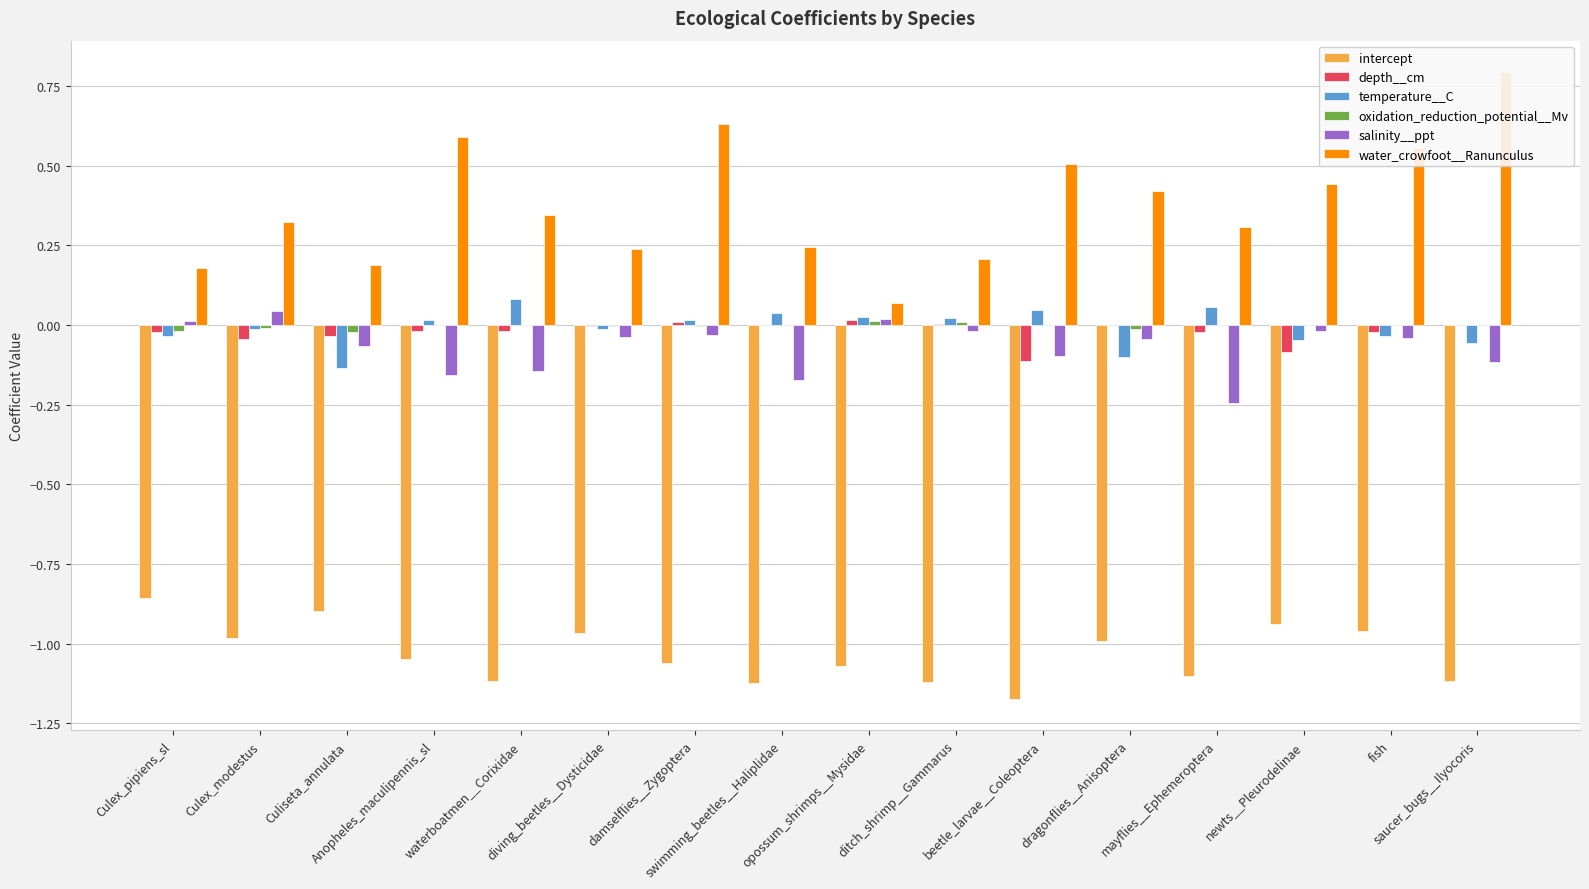

True or false: temperature__C has a value of 0.0 at Anopheles_maculipennis_sl.

False